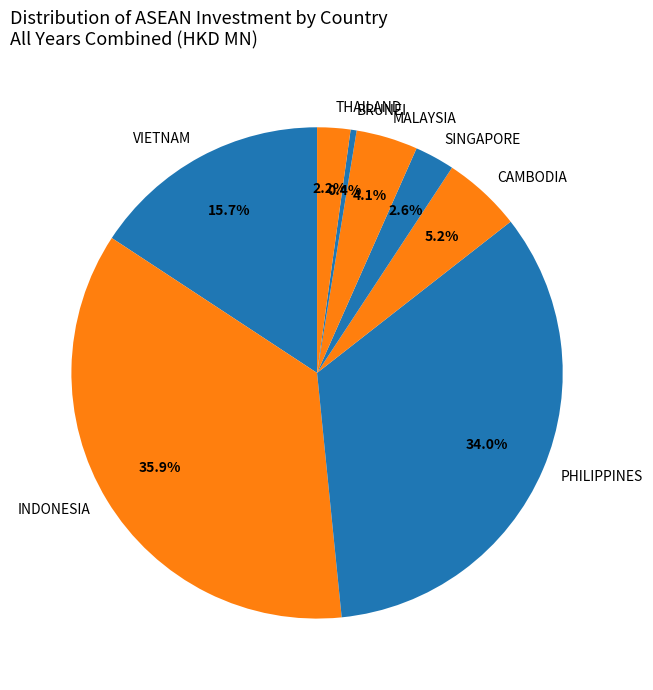

The SINGAPORE slice represents 3% of the pie. True or false?

True